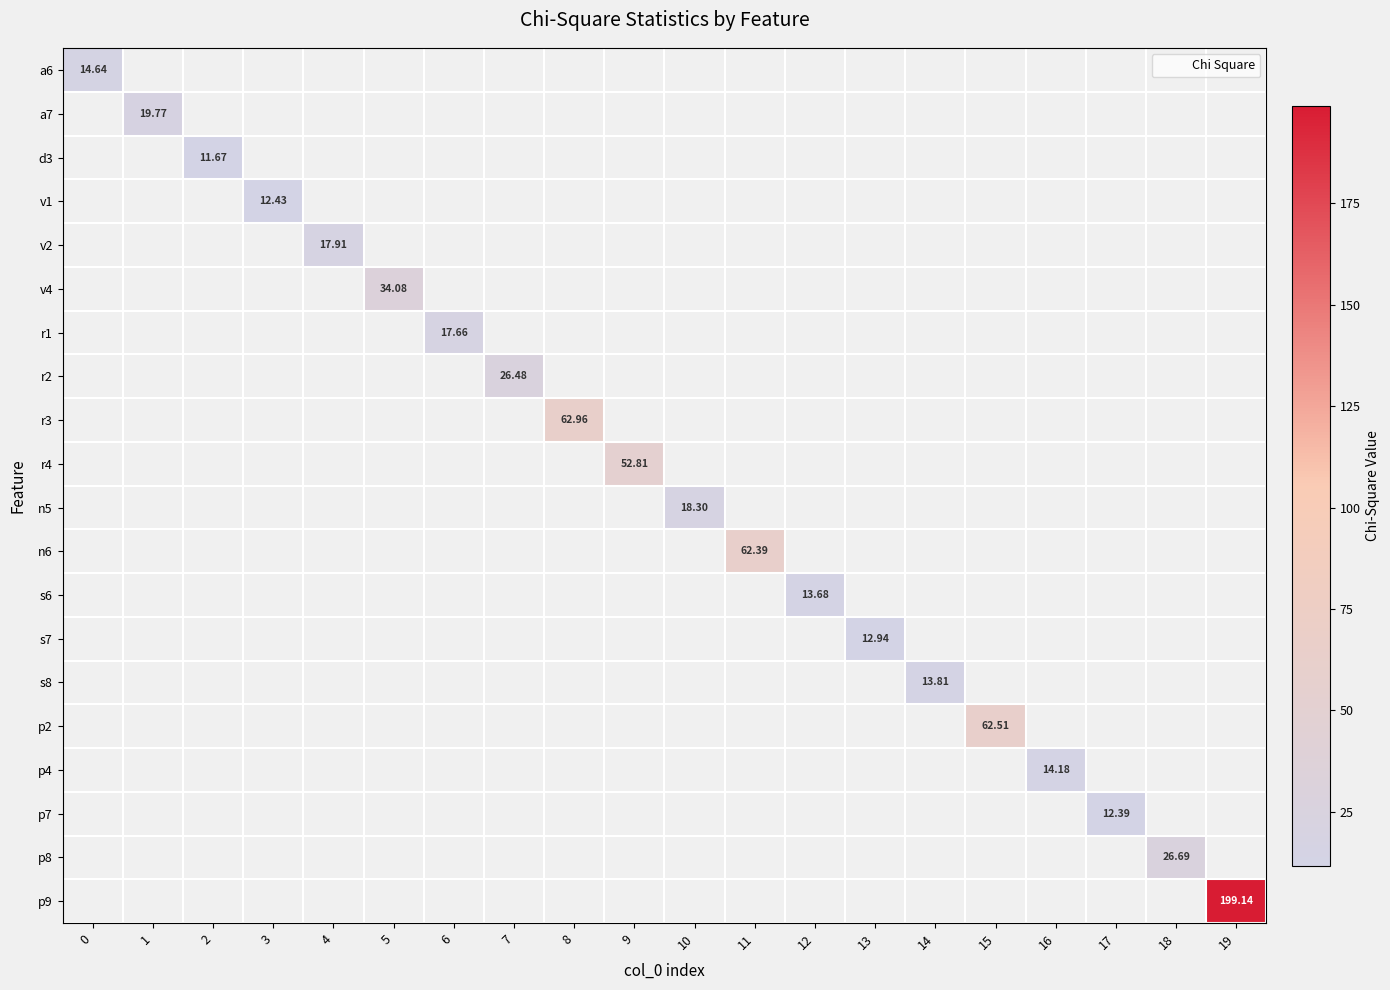

Is the value of d3 at 14 greater than the value of a7 at 6?

No